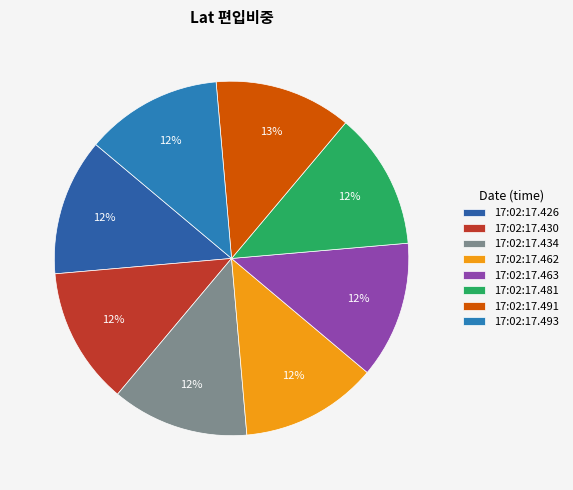

Which category has the biggest portion of the pie?

2020-10-23T17:02:17.491802215